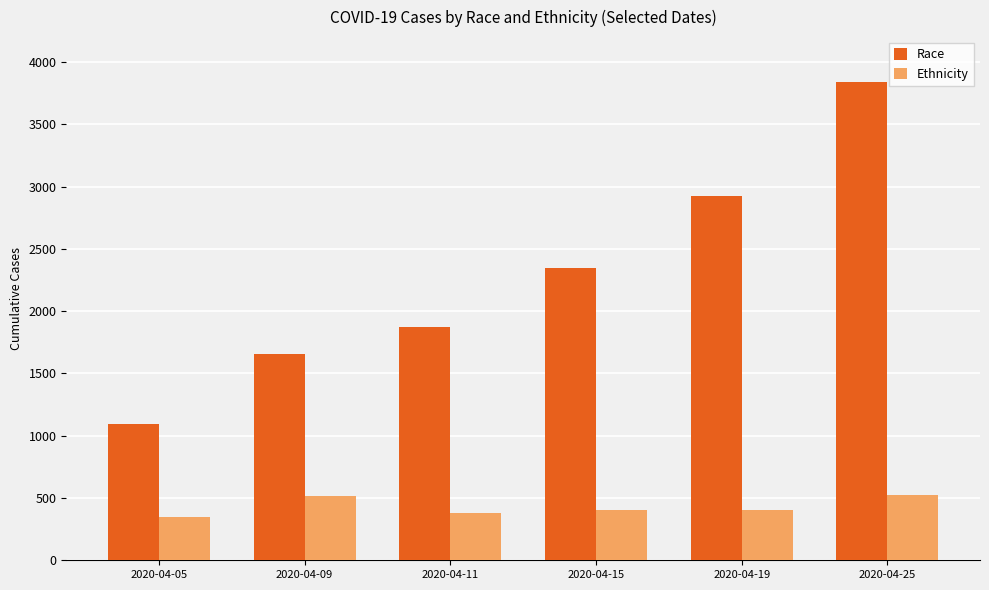

What is the smallest value displayed?

349